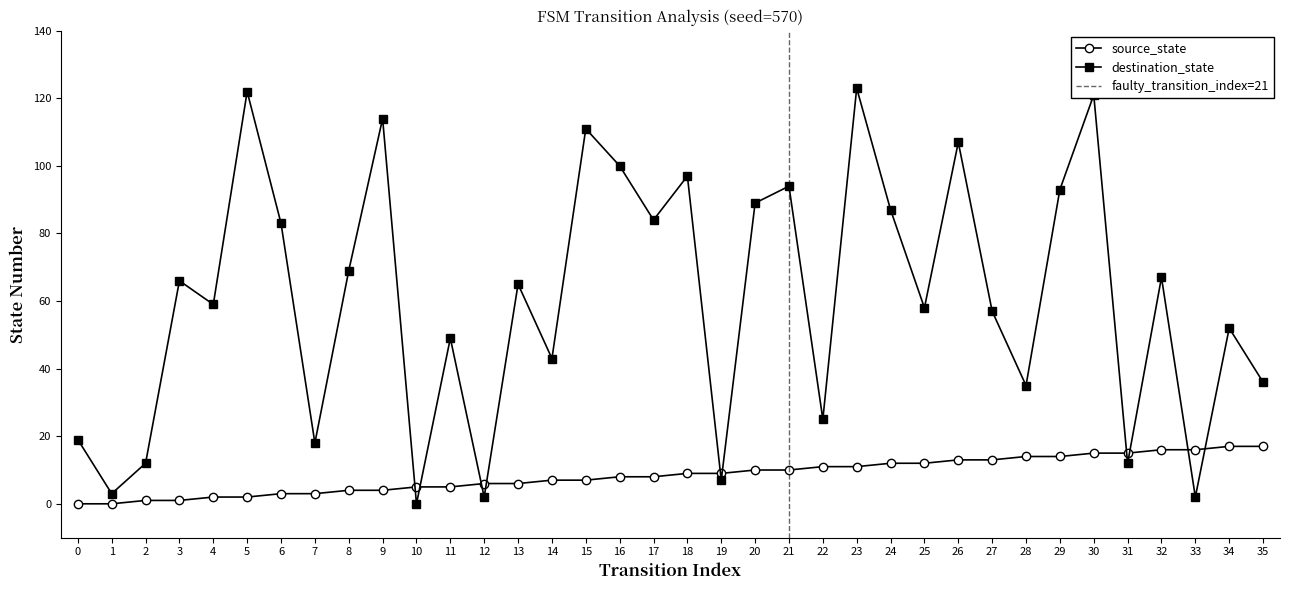

How many categories are shown in the chart?

36